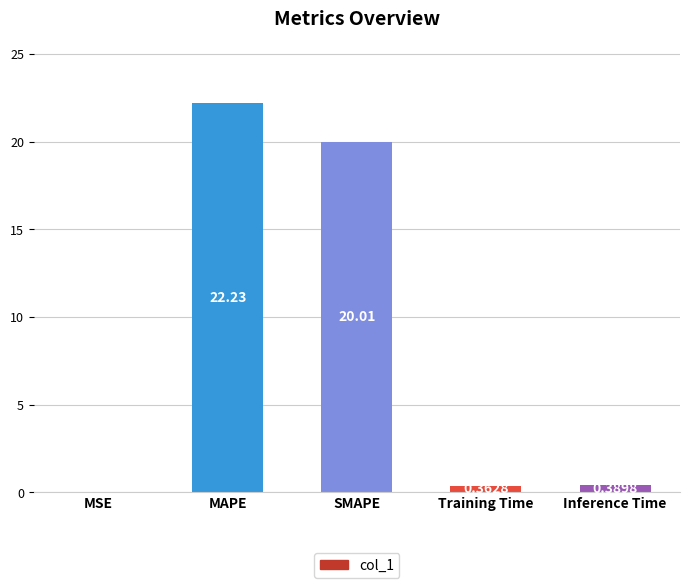

At which label is the value closest to 11?

SMAPE